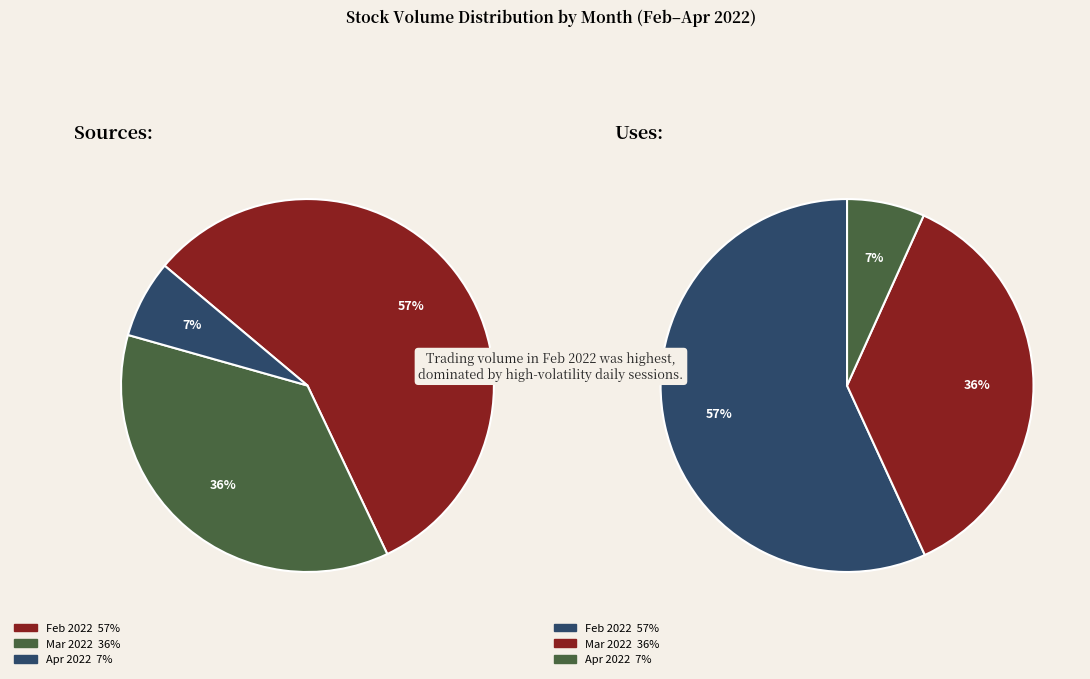

What portion of the pie excludes 38?

98.5%